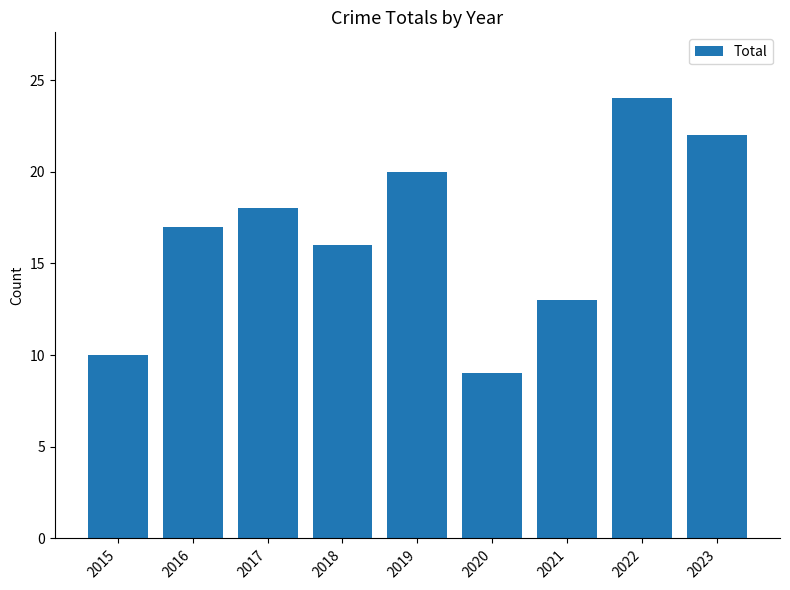

Where is the data nearest to the value 16?

2018